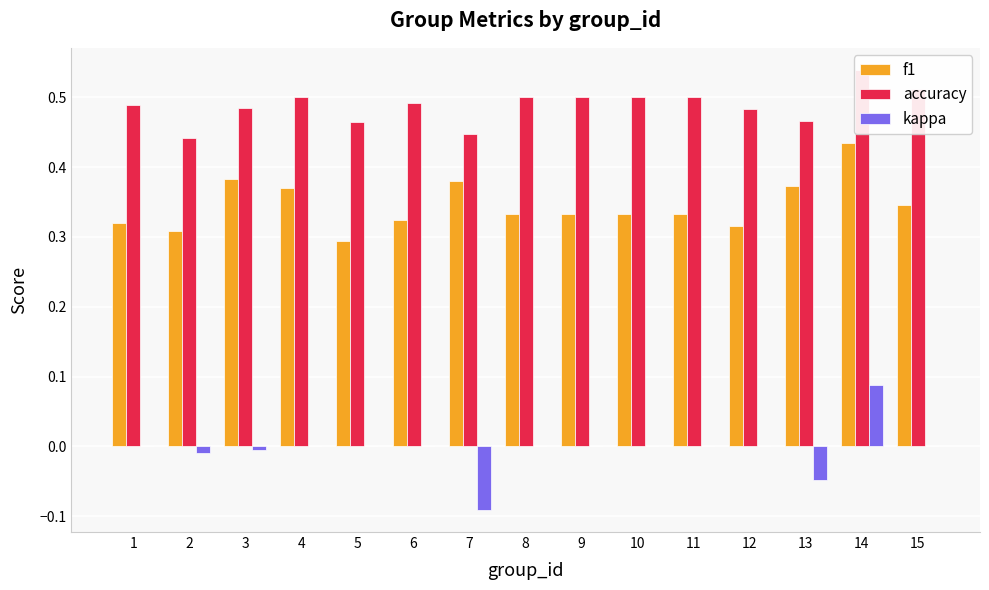

Between 3 and 12, which series saw the biggest shift?

f1